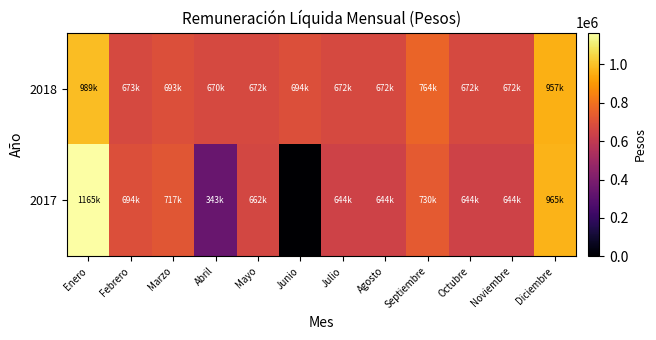

Reading left to right, what are all the values shown in this chart?

2018: Enero=989505	Febrero=673619	Marzo=693947	Abril=670251	Mayo=672050	Junio=694507	Julio=672204	Agosto=672230	Septiembre=764016	Octubre=672384	Noviembre=672462	Diciembre=957421
2017: Enero=1165355	Febrero=694502	Marzo=717342	Abril=343378	Mayo=662702	Junio=0	Julio=644332	Agosto=644231	Septiembre=730572	Octubre=644332	Noviembre=644281	Diciembre=965958